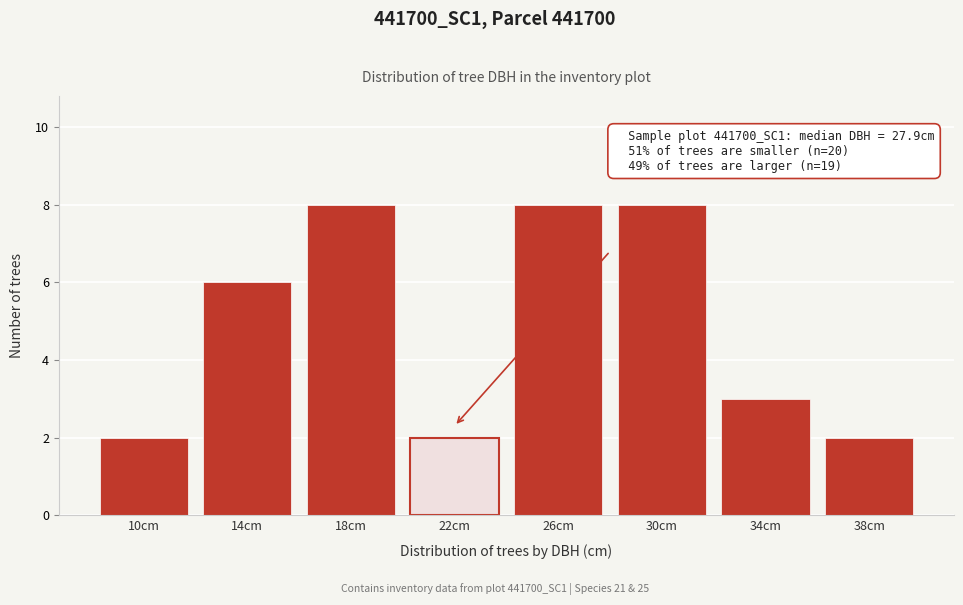

Reading left to right, extract all data points from this chart.

2	6	8	2	8	8	3	2